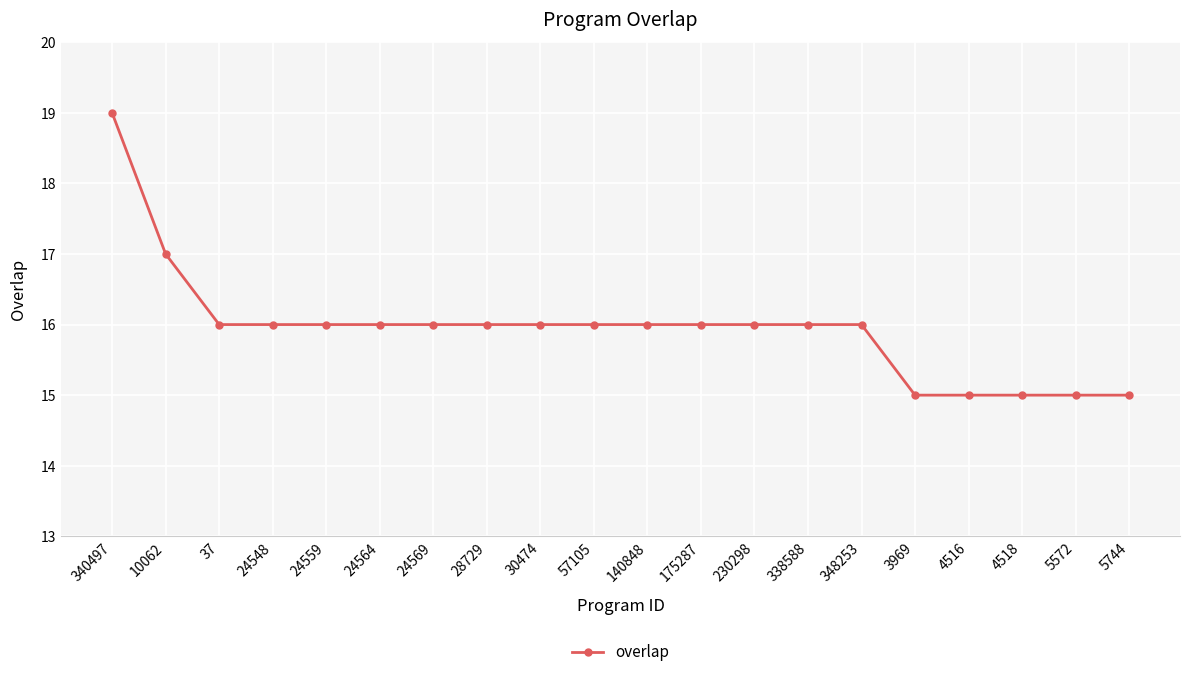

At which label does the data first exceed 16?

340497